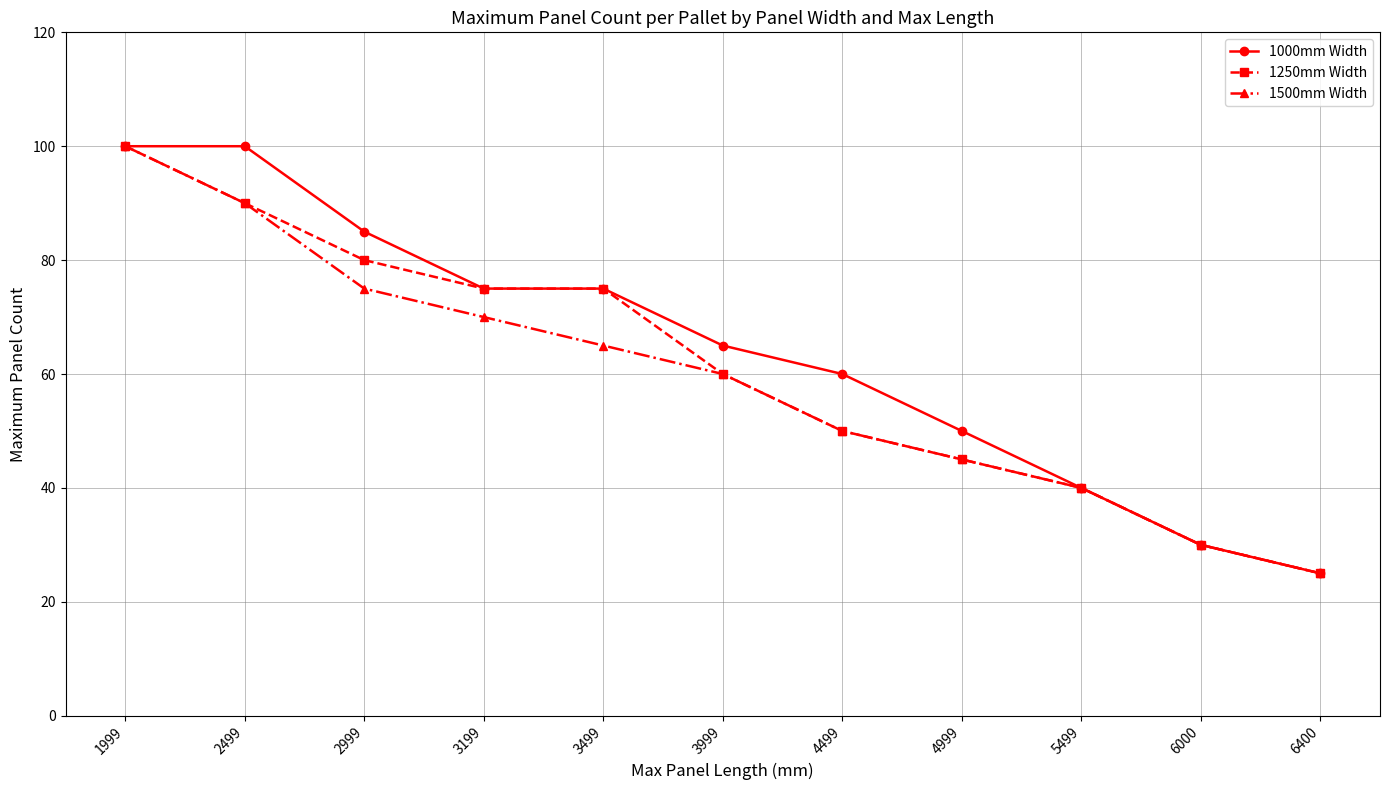

What is the total value across all series at 6400?

75